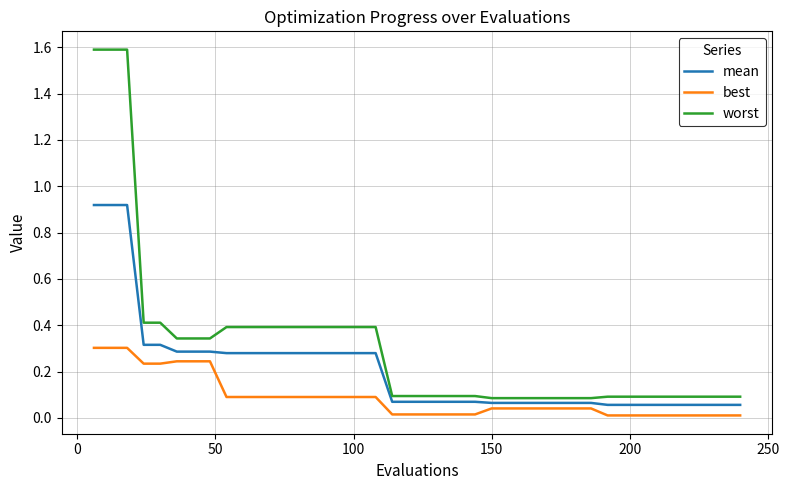

True or false: best and mean intersect in this chart.

False